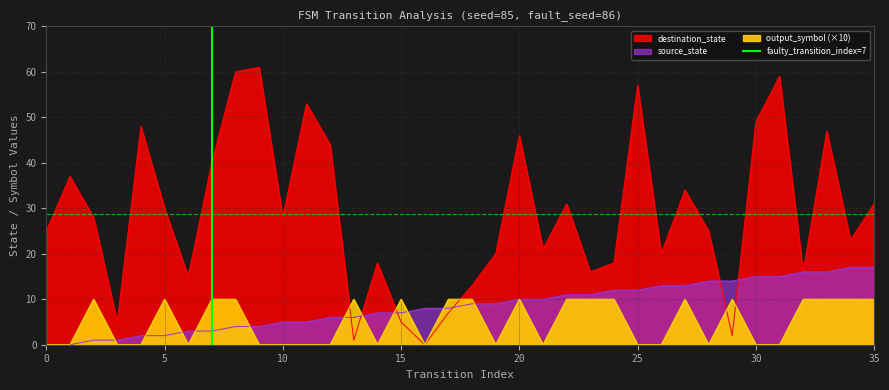

Is it true that the value at 5 is 0?

False